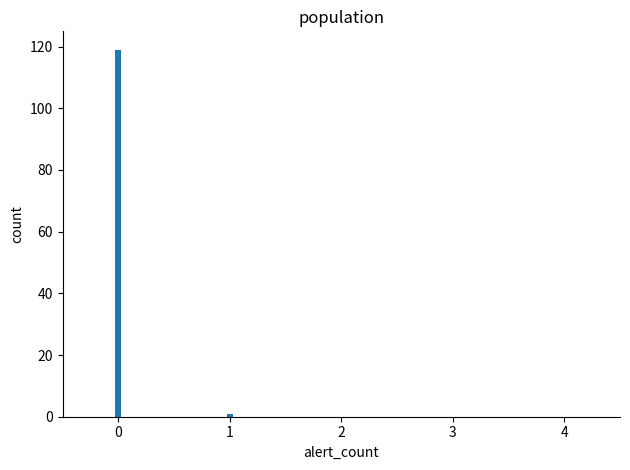

What is the average value?

24